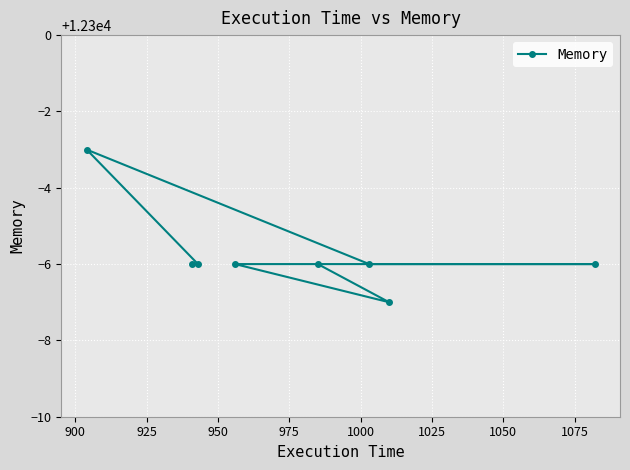

Reading left to right, transcribe all the data shown in this chart.

12297	12294	12294	12294	12294	12294	12293	12294